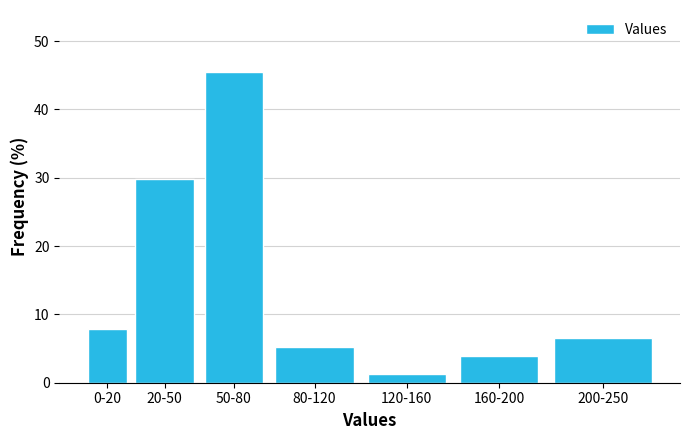

Reading left to right, list all the values displayed in this chart.

7.8	29.9	45.5	5.2	1.3	3.9	6.5